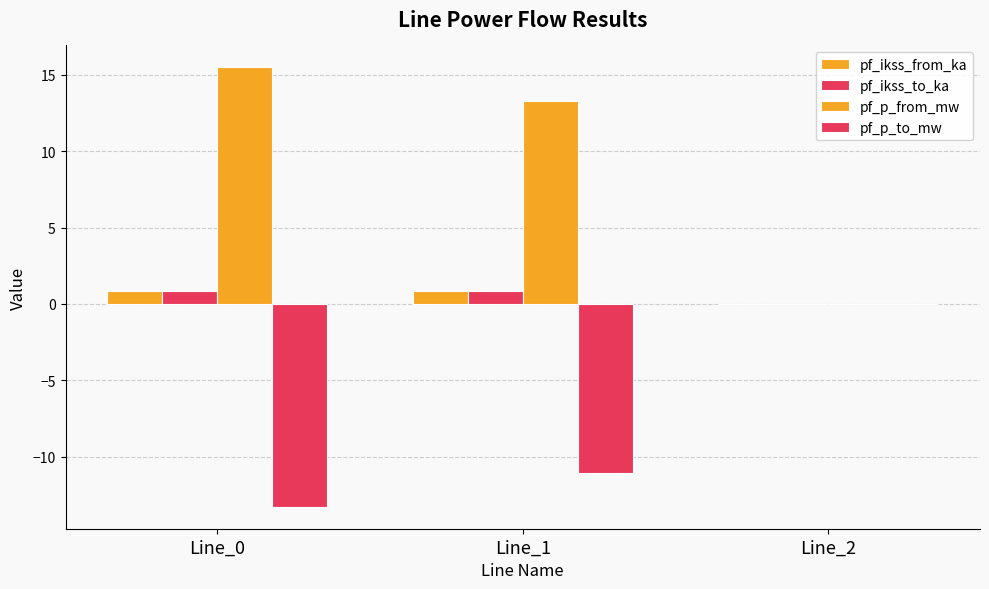

How many pf_ikss_from_ka values are between 0 and 1?

3